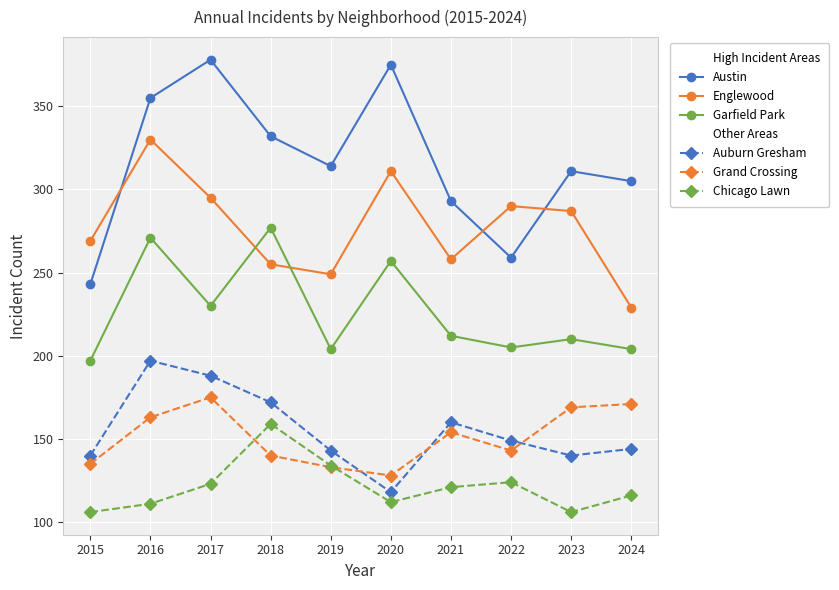

True or false: Englewood and Chicago Lawn intersect in this chart.

False